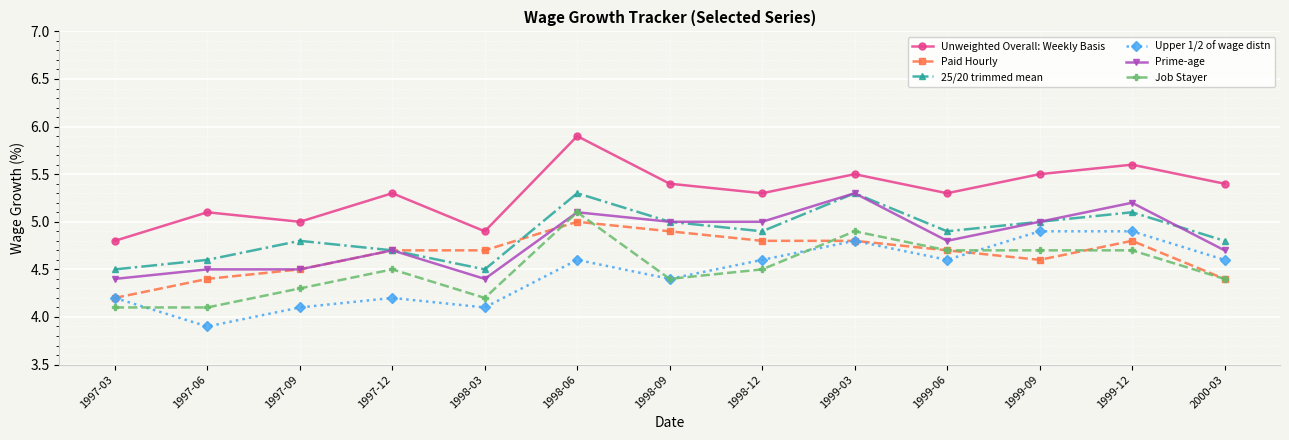

What position from the right is 1998-12?

6